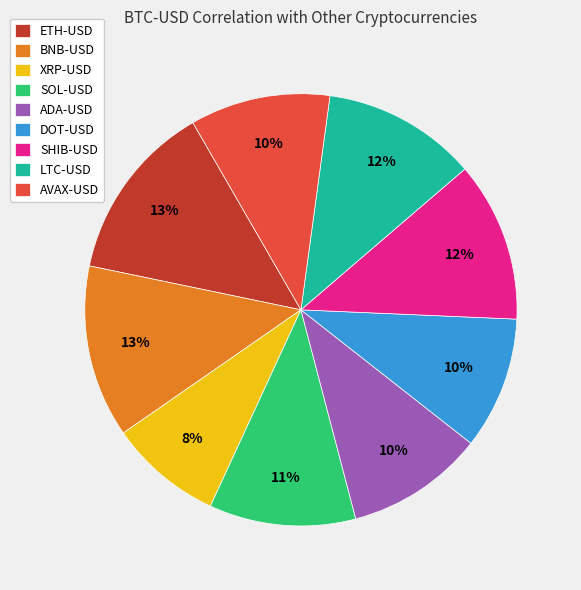

Is the sum of SOL-USD and DOT-USD greater than half?

No